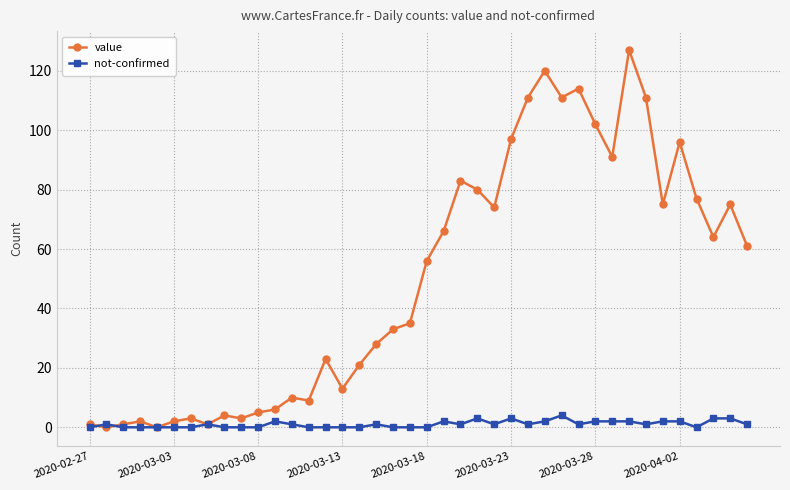

What is the difference between the maximum and second lowest values in the not-confirmed series?

4